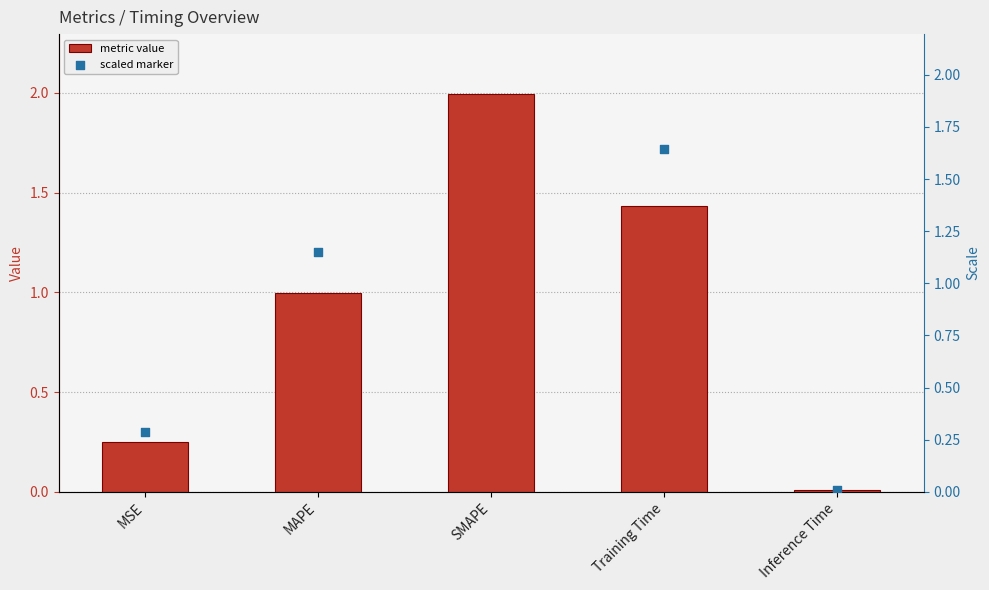

Which series has the widest spread of Y values?

scaled marker